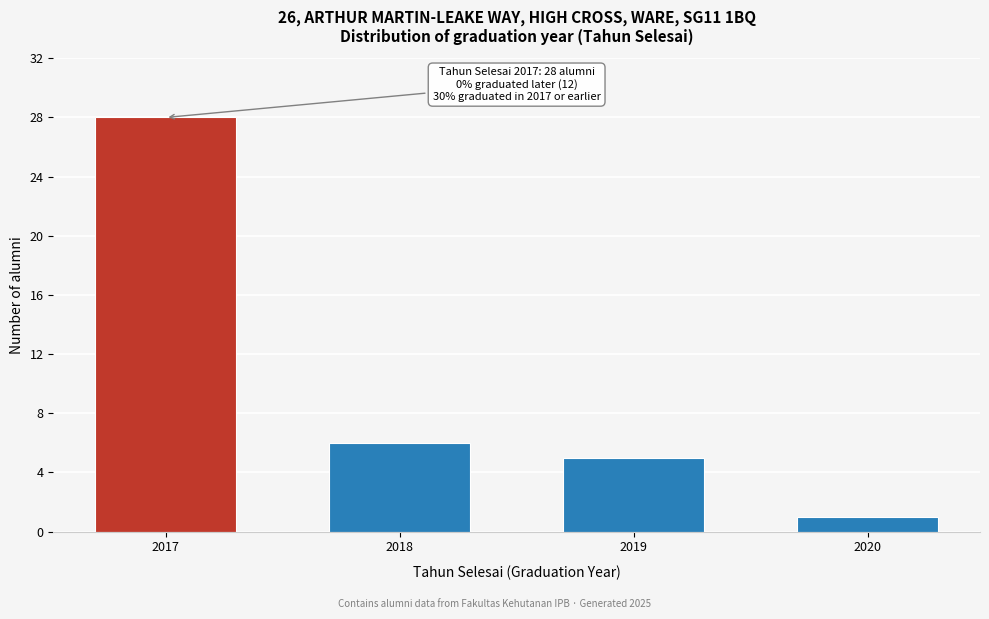

Reading right to left, extract all data points from this chart.

1	5	6	28